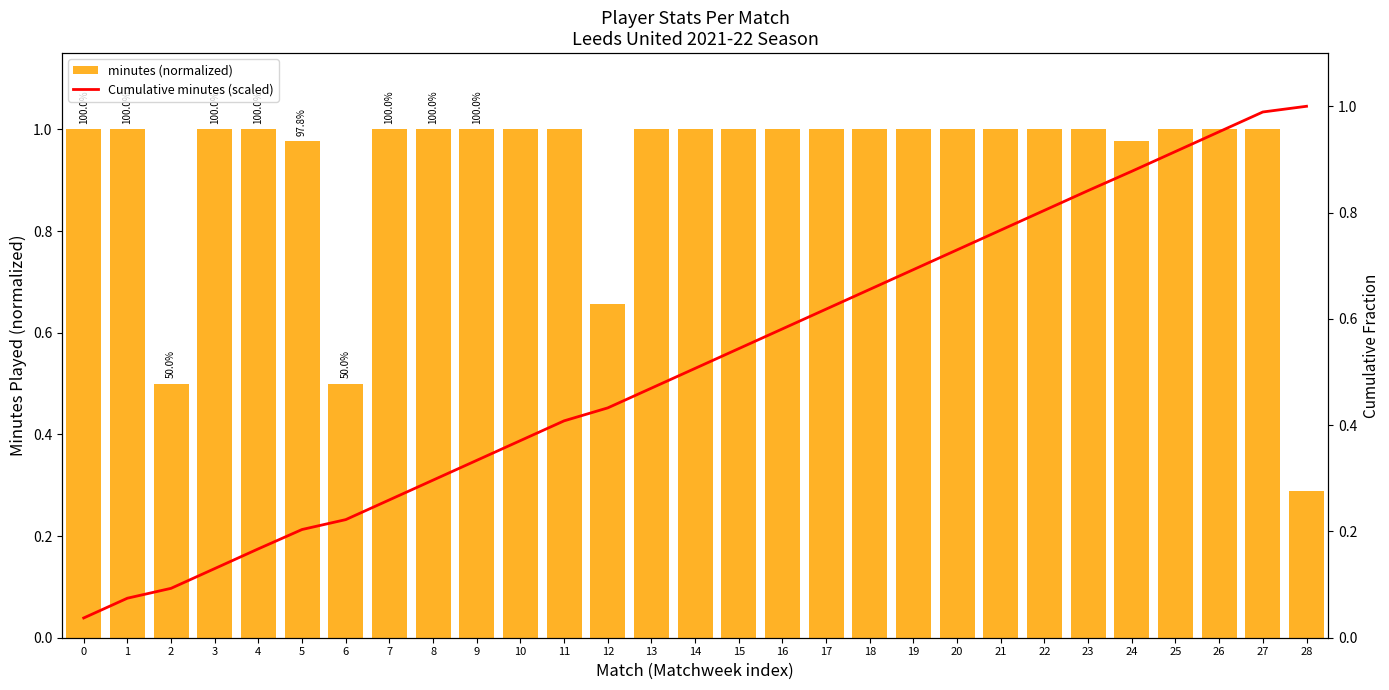

Which category has the lowest value in the minutes (normalized) series?

28